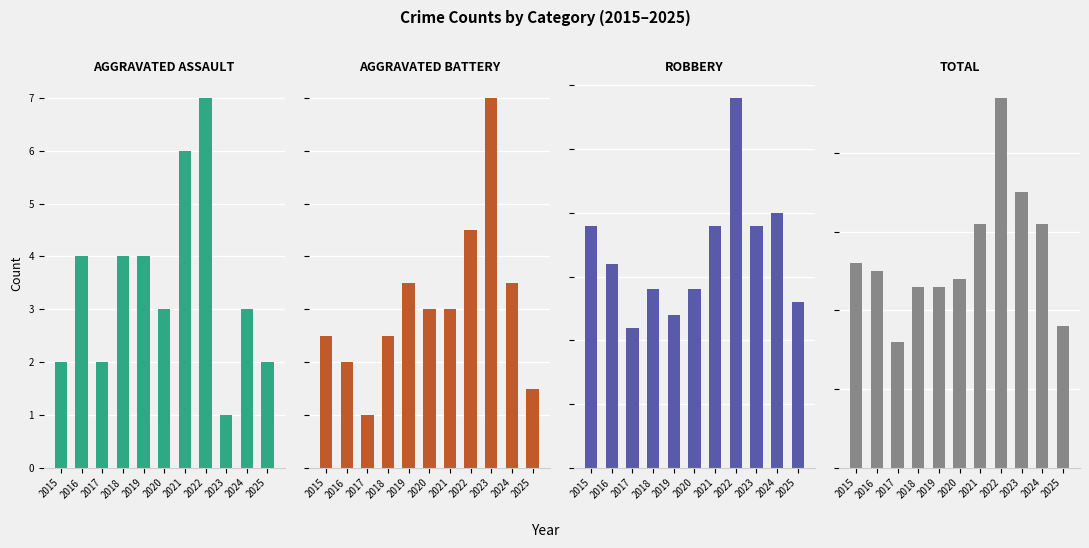

What is the value of the Aggravated Battery bar at the 6th from the left?

6